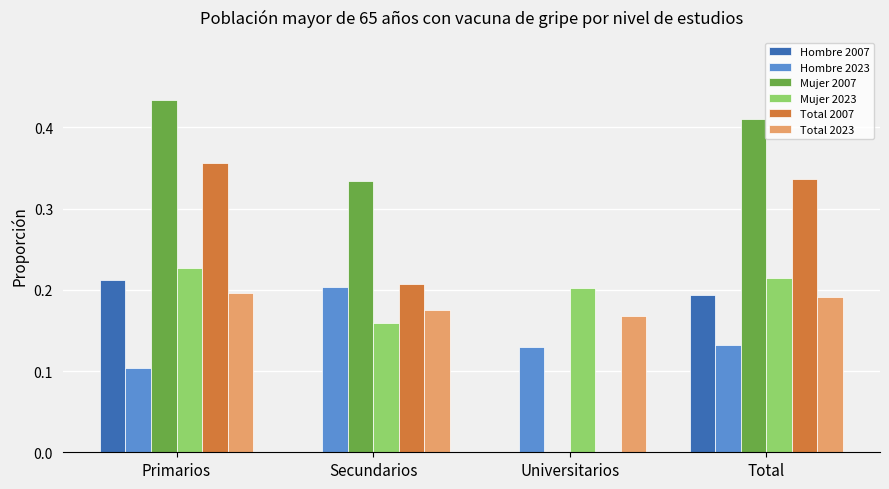

What is the sum of the Mujer 2007 values at Primarios and Total?

0.8